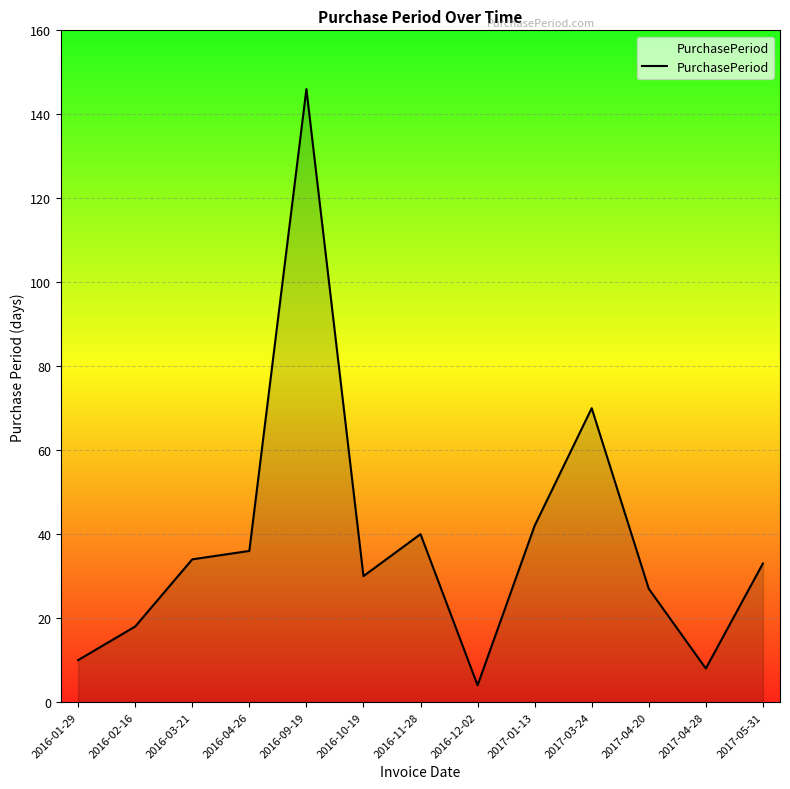

What position from the left is 2017-03-24?

10